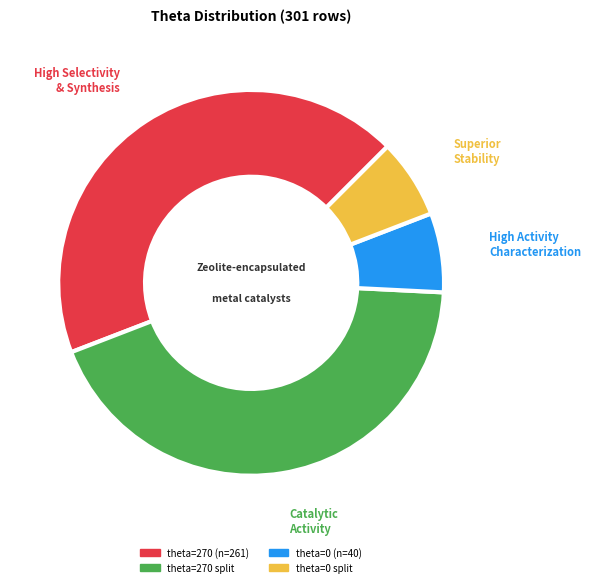

Does any single category account for the majority?

No